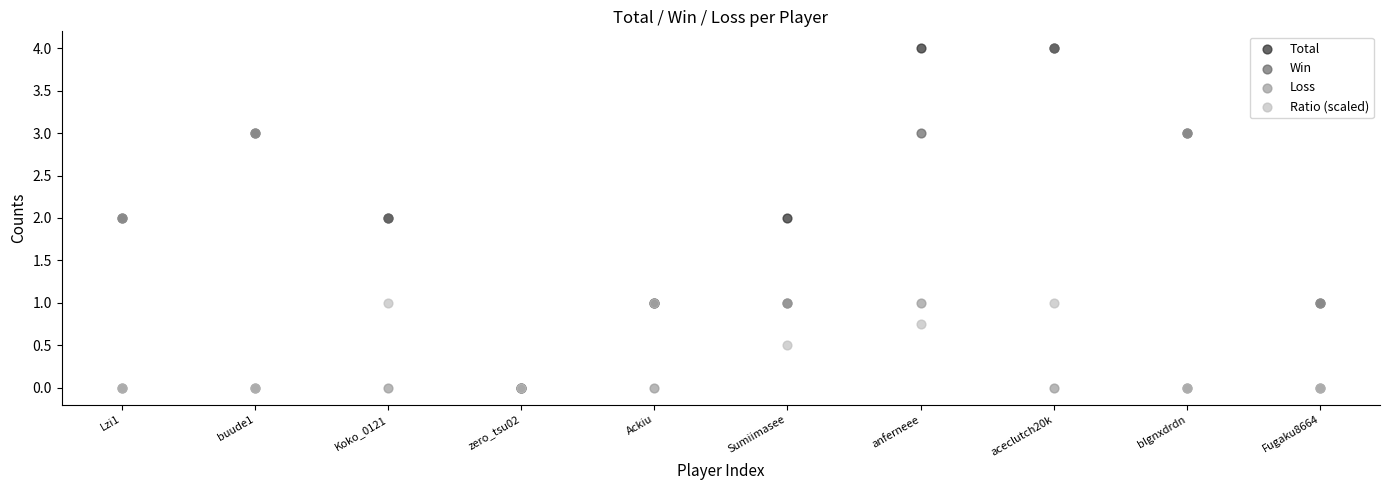

What are all the series names shown in the legend?

Total, Win, Loss, Ratio (scaled)